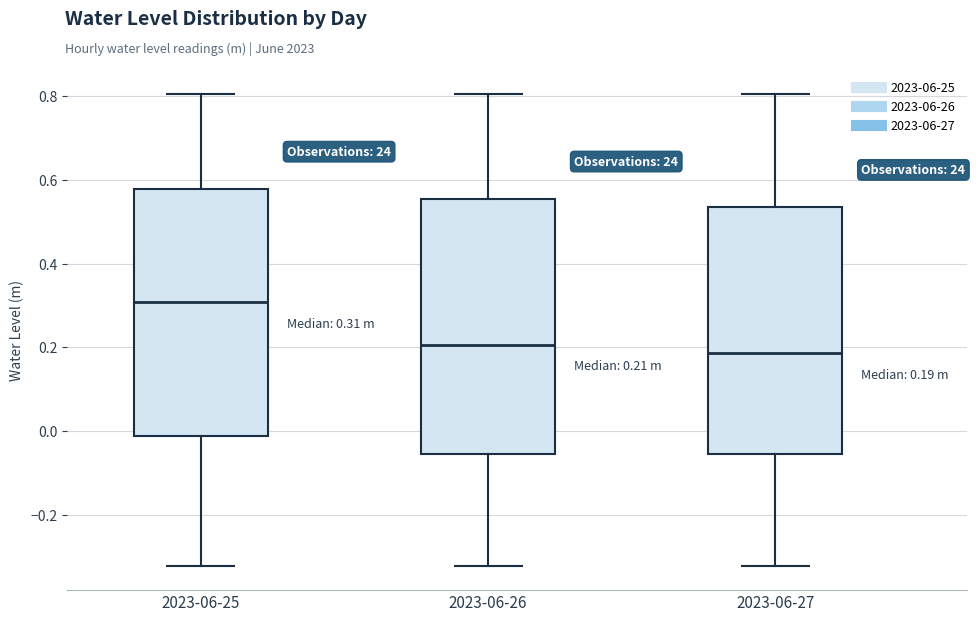

Which box's median line is the highest?

2023-06-25